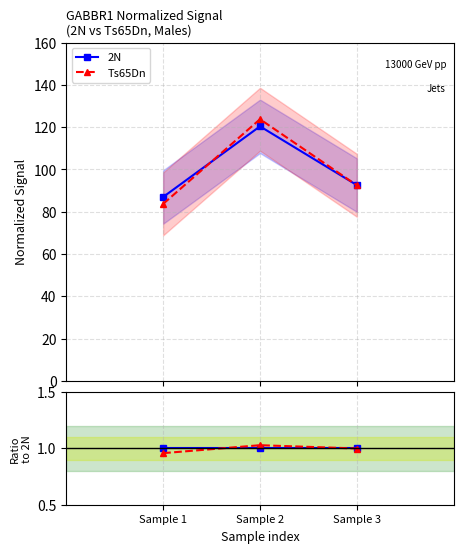

At which category is the sum across all series the highest?

Sample 2